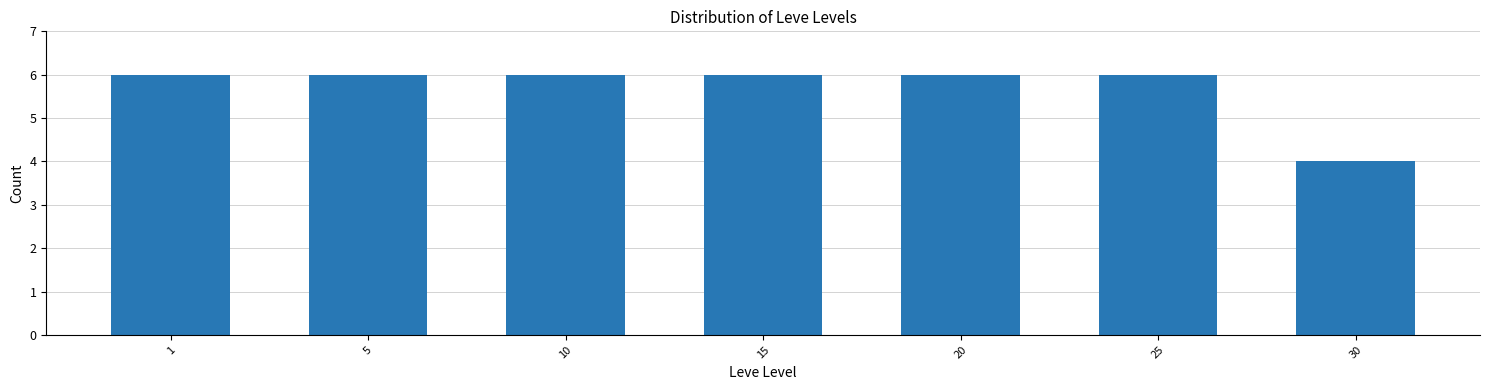

Reading left to right, extract all data points from this chart.

6	6	6	6	6	6	4